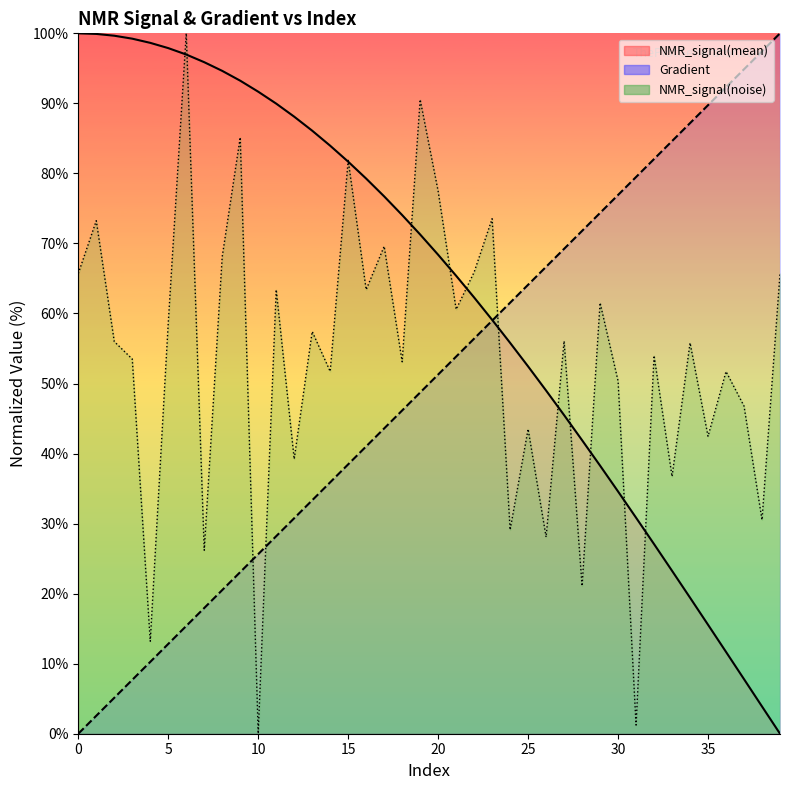

Which label corresponds to the largest value in the chart?

39